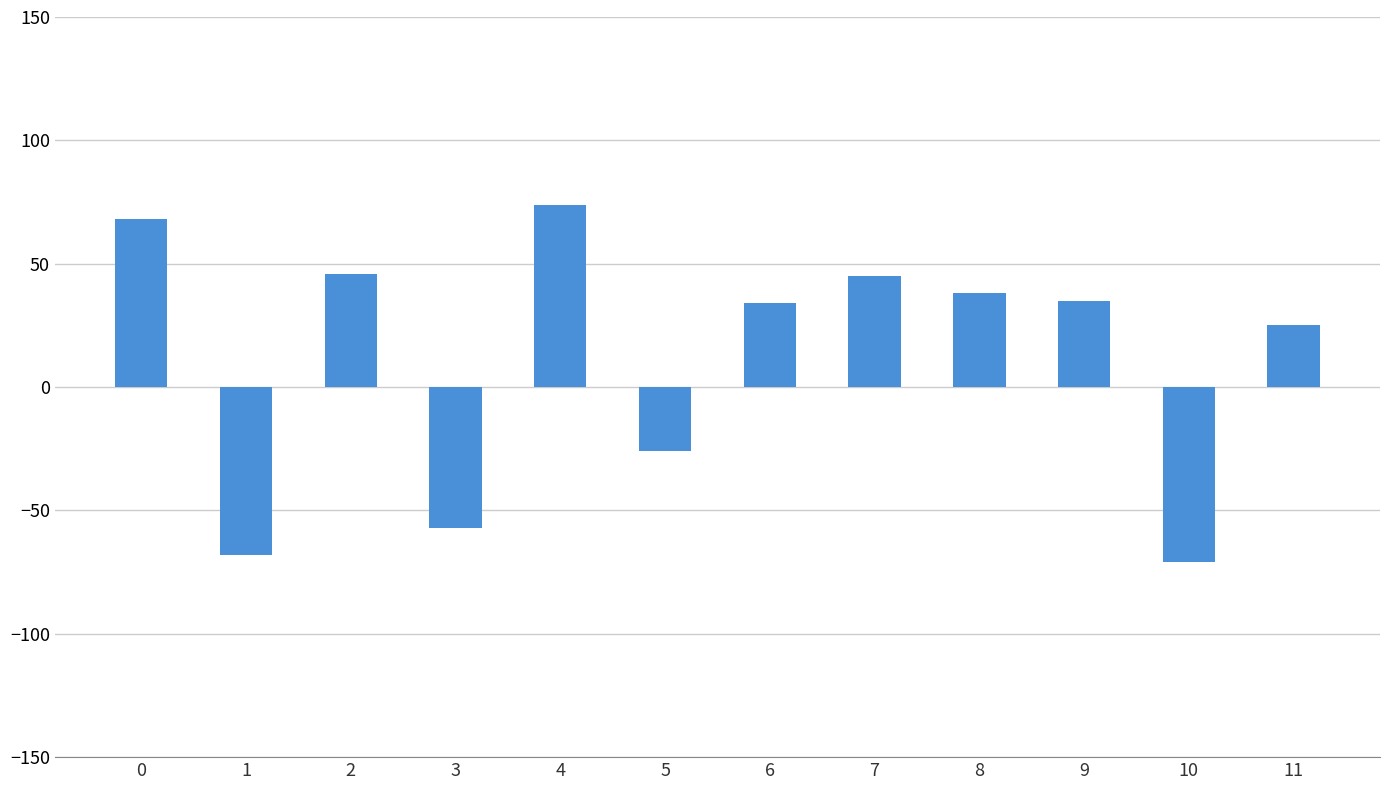

Does the chart contain stacked bars?

No